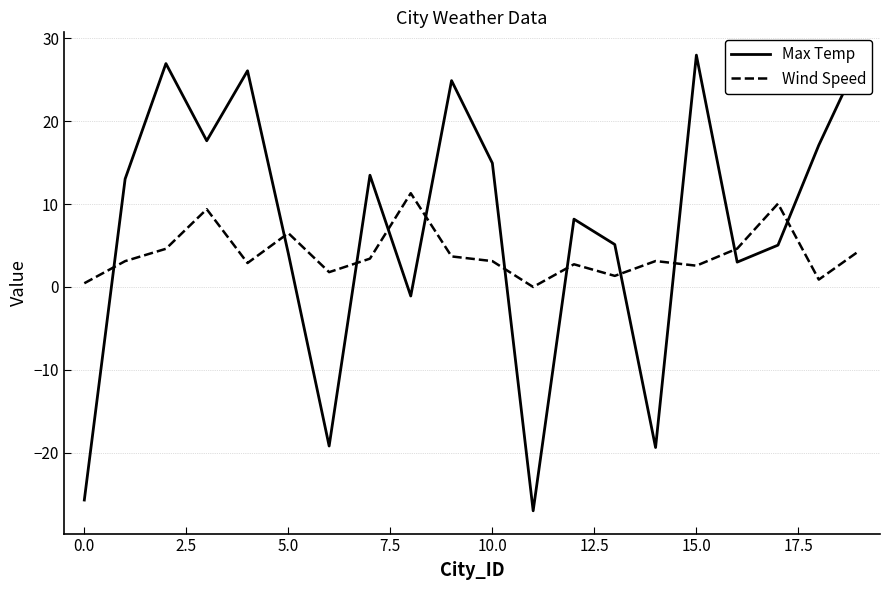

What is the highest value of the Wind Speed series?

11.3